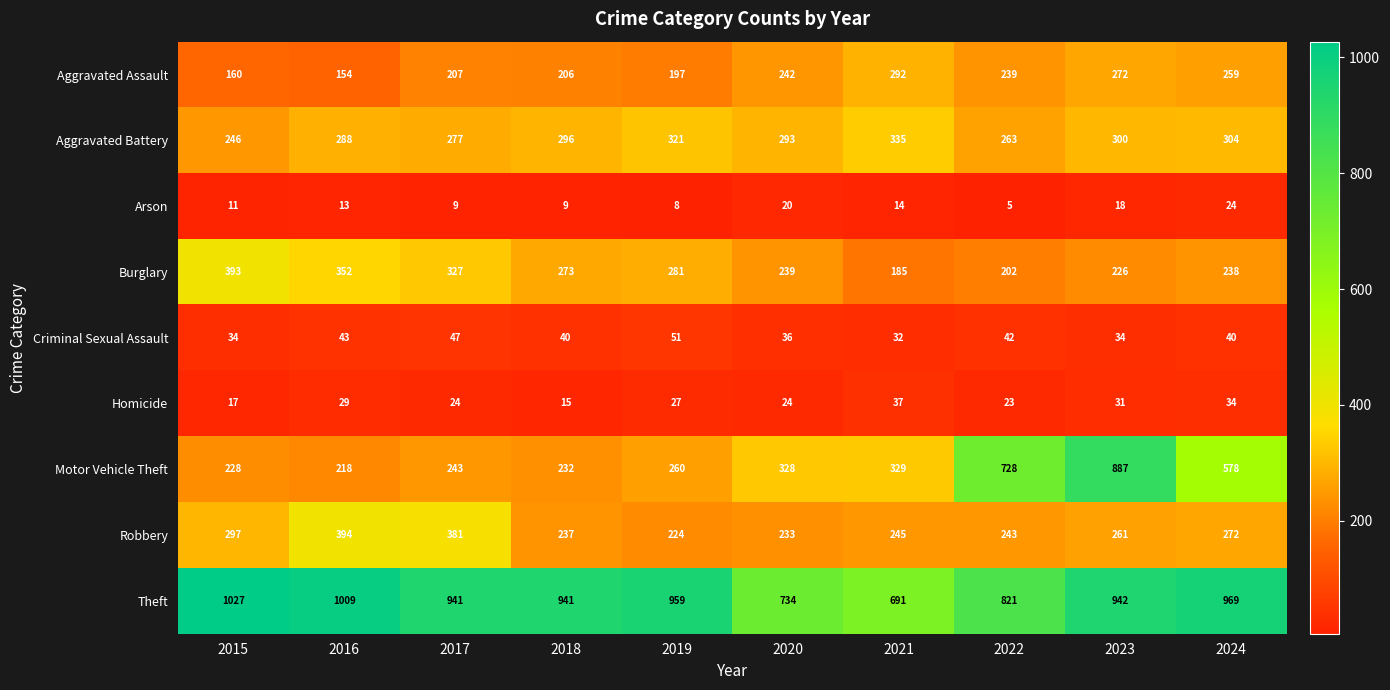

True or false: Theft has a value of 956 at 2021.

False